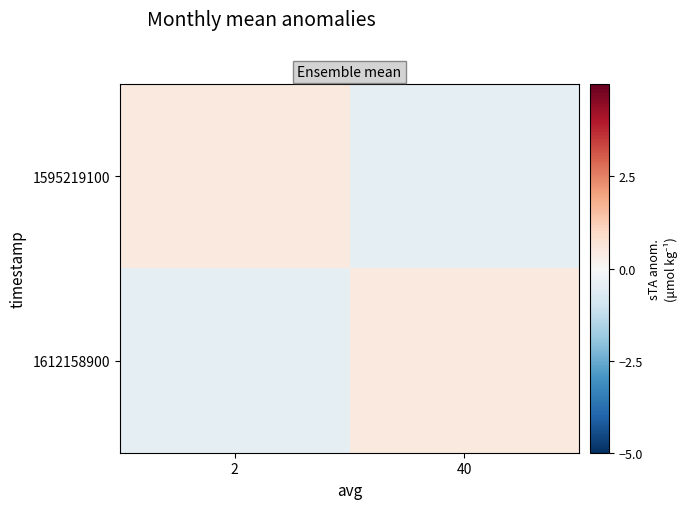

What is the difference between the highest and lowest values at 2?

1.0